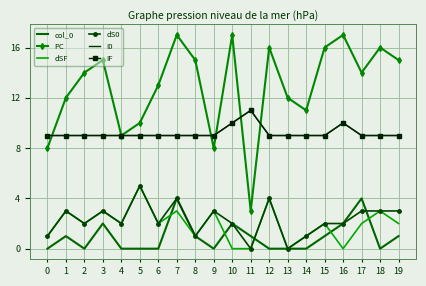

True or false: I0 has a value of 14 at 18.

False